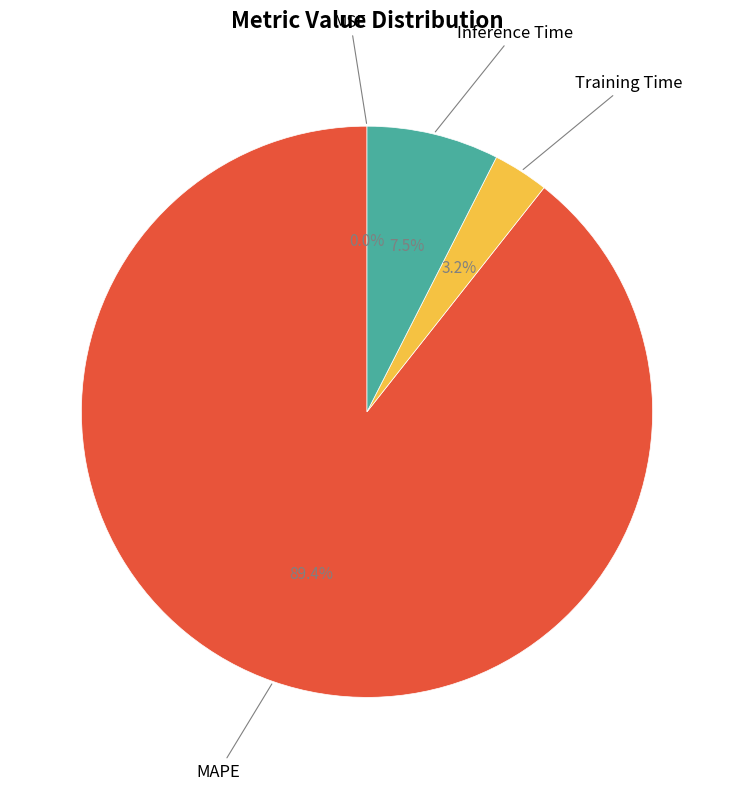

Is there a majority slice in this chart?

Yes